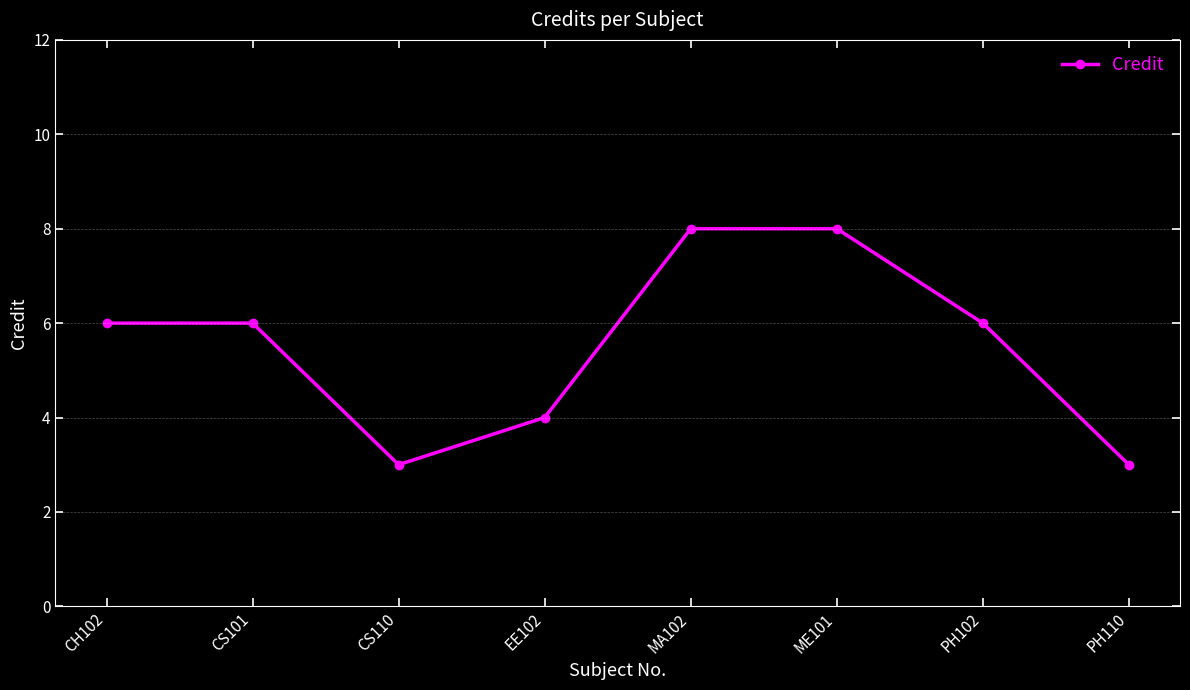

True or false: the data shows 4 at EE102.

True